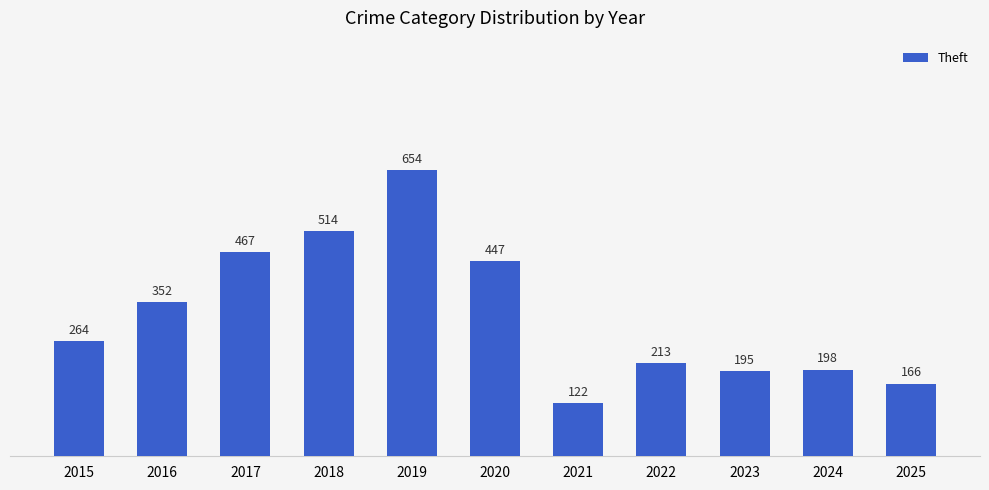

List the labels in order of value, largest first.

2019, 2018, 2017, 2020, 2016, 2015, 2022, 2024, 2023, 2025, 2021